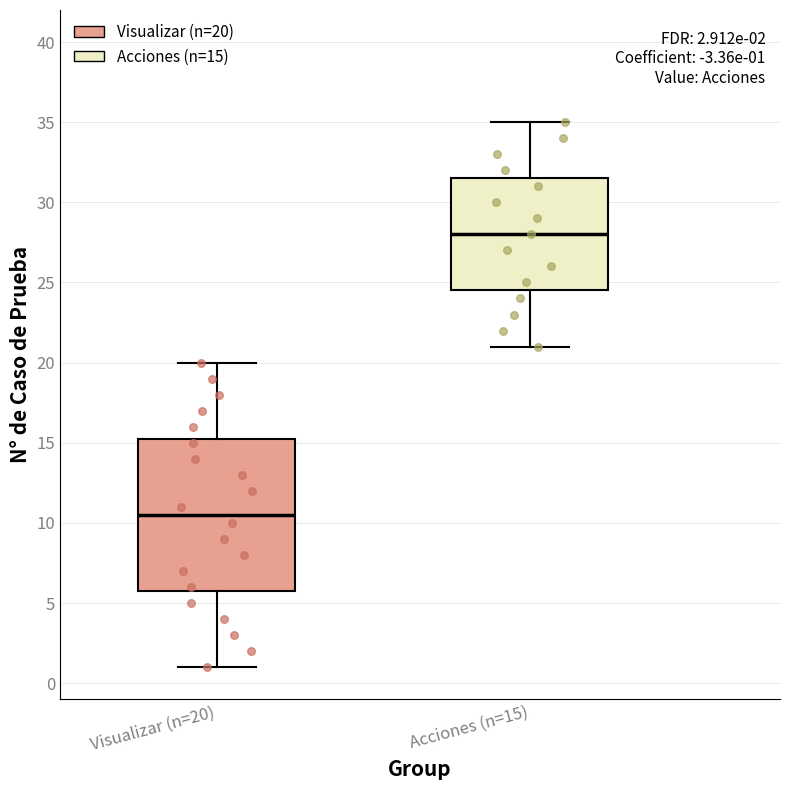

Comparing the boxes themselves (not the whiskers), which one is the tallest?

Visualizar (n=20)